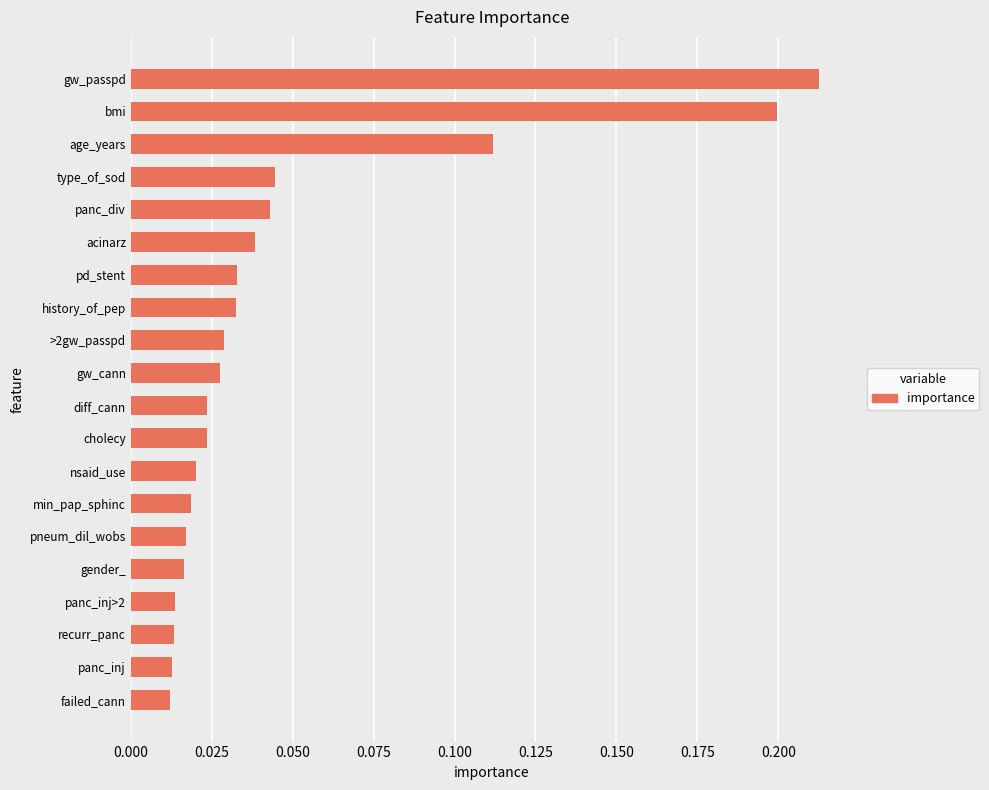

Count the number of data series in this chart.

1